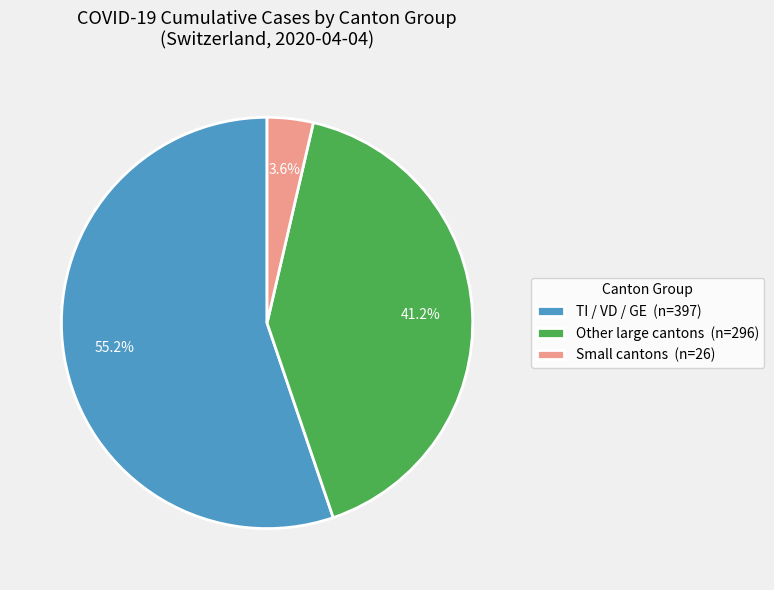

Between Other large cantons (n=296) and TI / VD / GE (n=397), which is larger?

TI / VD / GE (n=397)